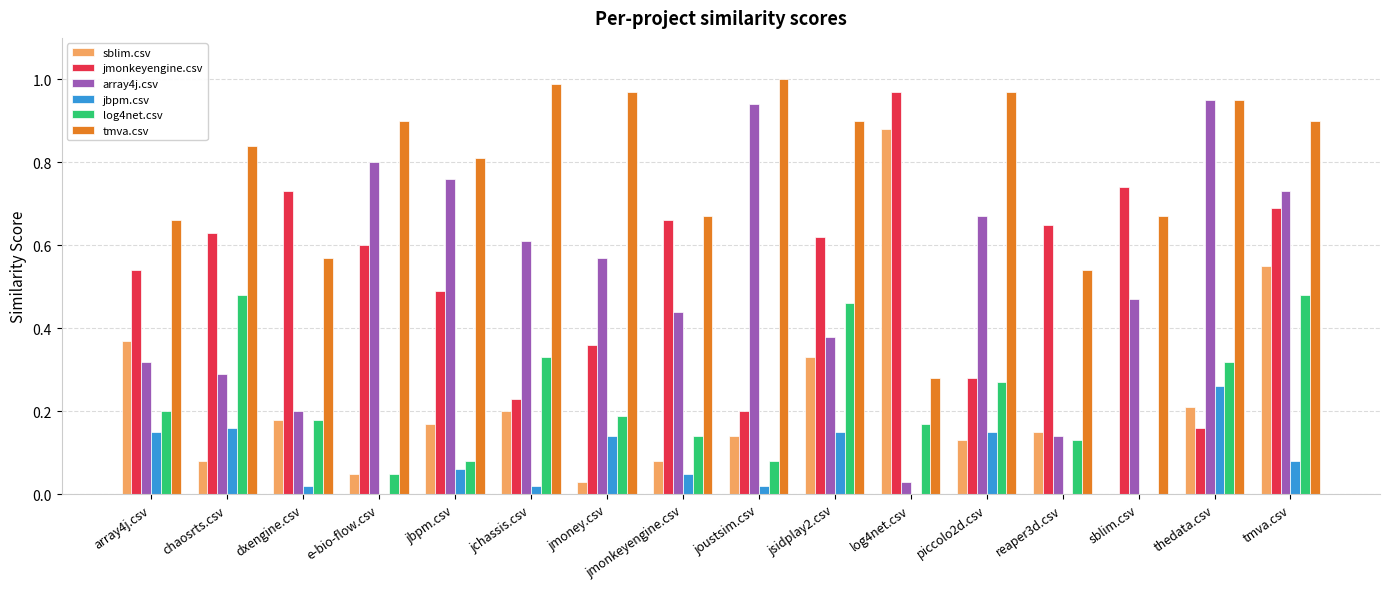

The value of array4j.csv at e-bio-flow.csv is 1.4. True or false?

False